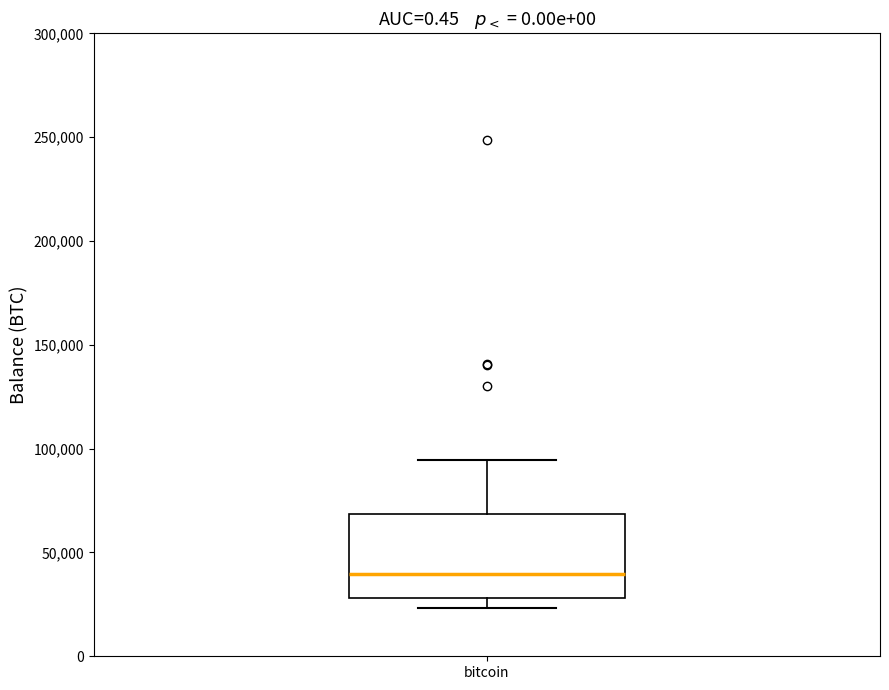

Transcribe this box plot: give where the median line is, the range the box spans, and where the two whiskers end, as read against the y-axis. The values are not printed on the chart, so give them approximately, as read against the axis.

median 40000, box 30000 to 70000, whiskers 25000 to 95000